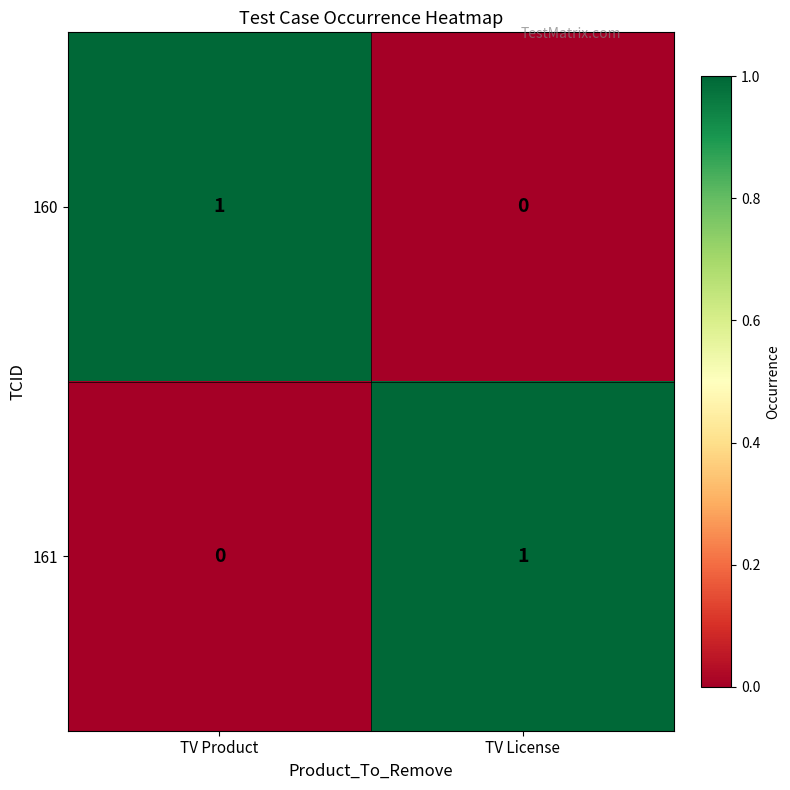

Count the number of data series in this chart.

2